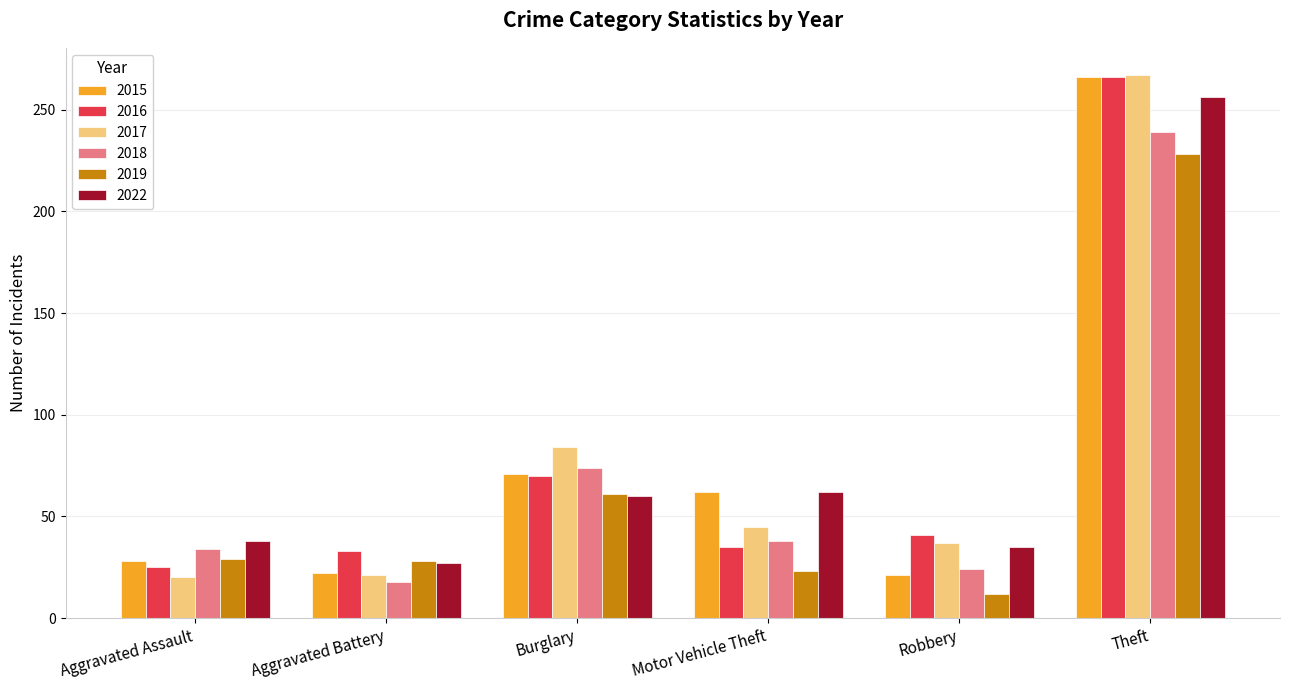

Is the value of 2015 at Aggravated Battery greater than the value of 2016 at Theft?

No